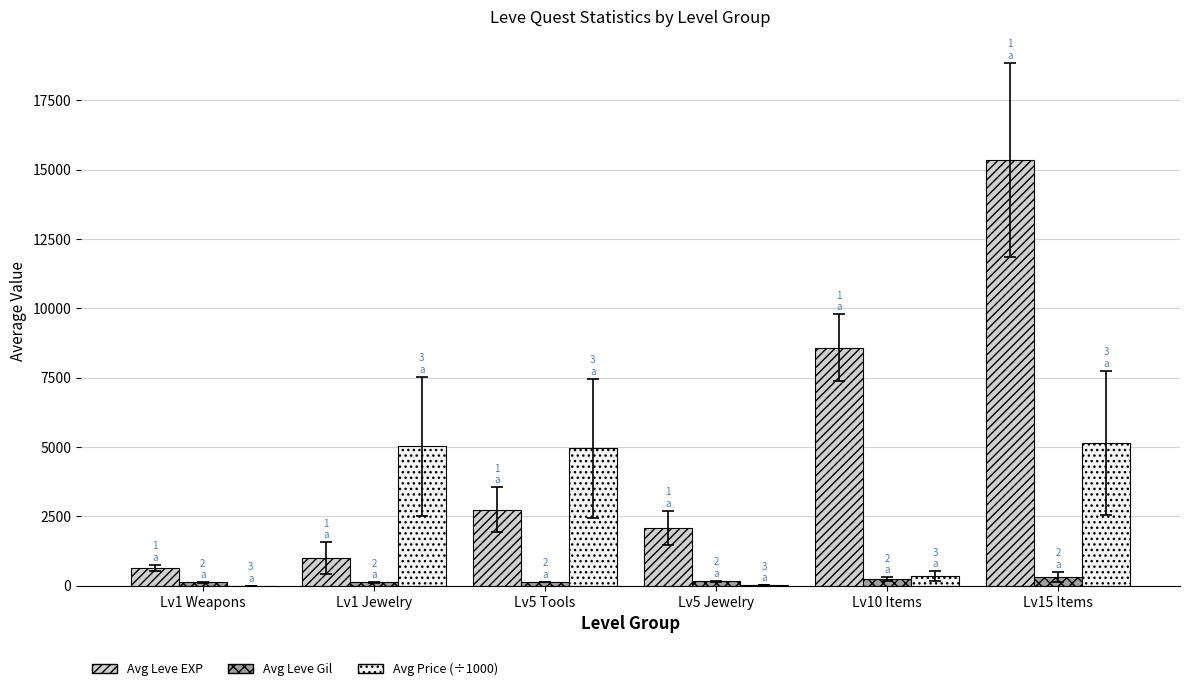

Which series has the largest total across all categories?

Avg Leve EXP